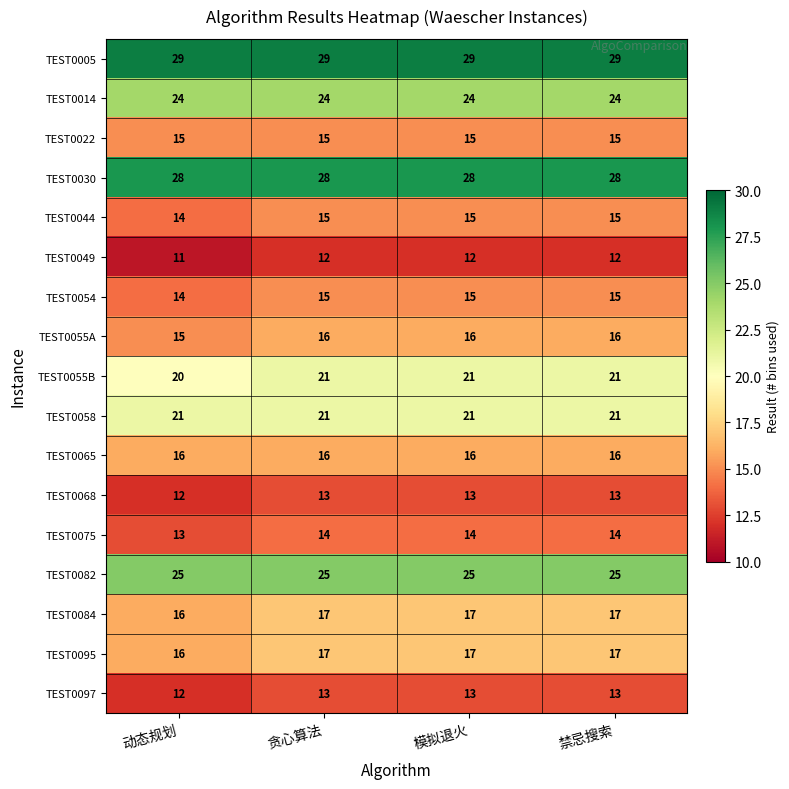

True or false: TEST0055B has a value of 20 at 动态规划.

True